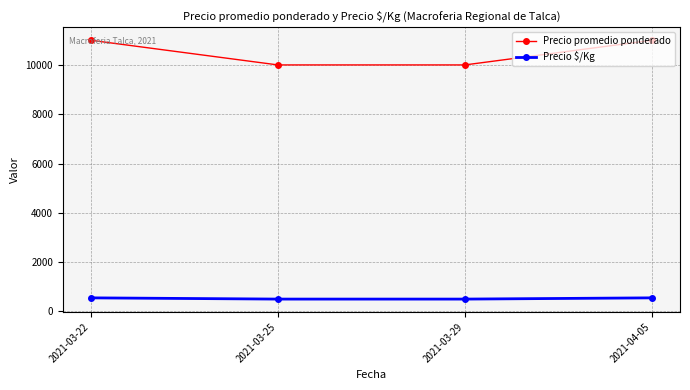

Is this an area chart (filled region under the line)?

No